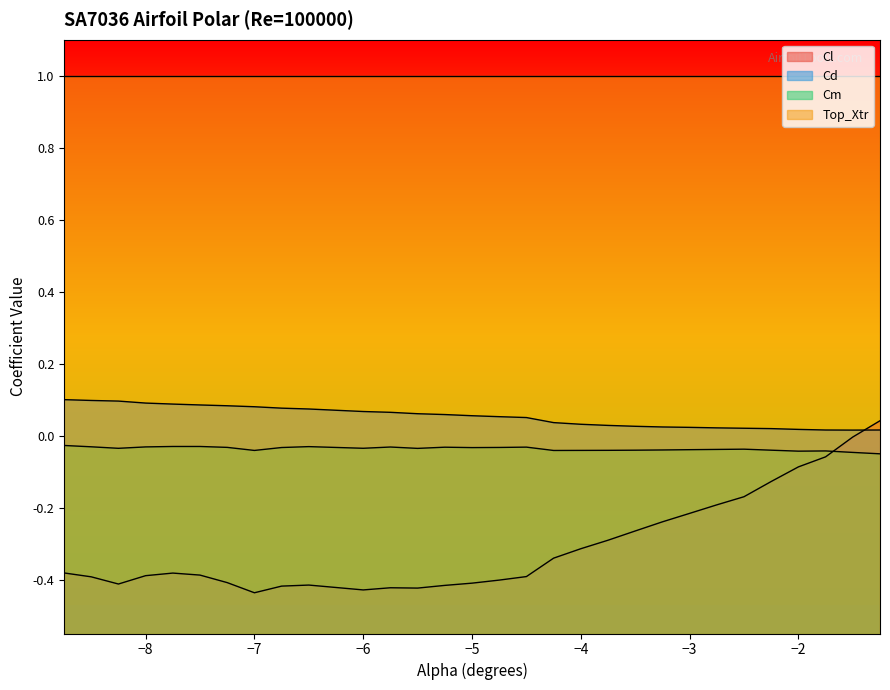

What is the value of the Cl point at the 25th from the left?

-0.2